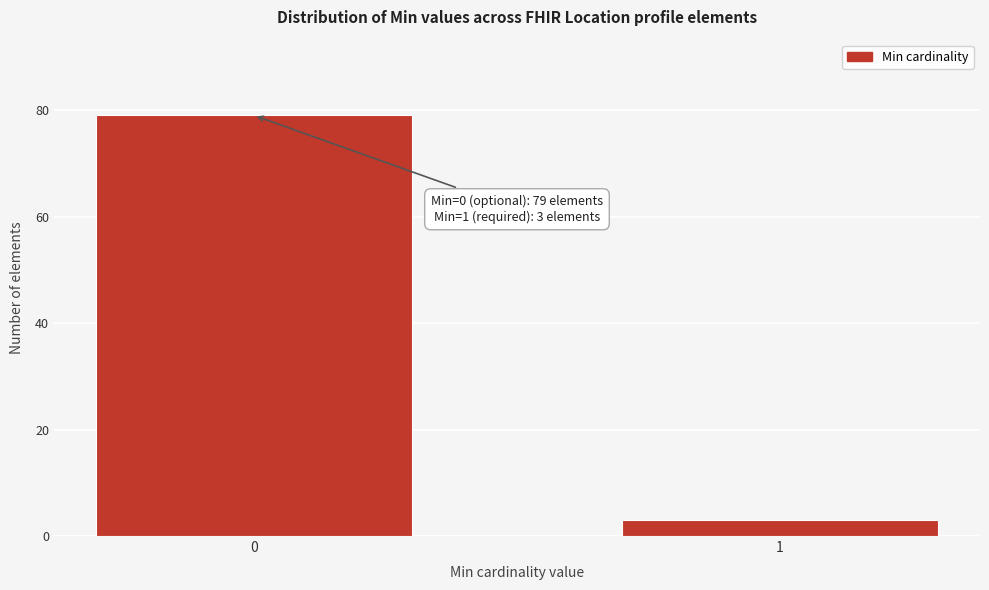

Reading right to left, list all the values displayed in this chart.

3	79